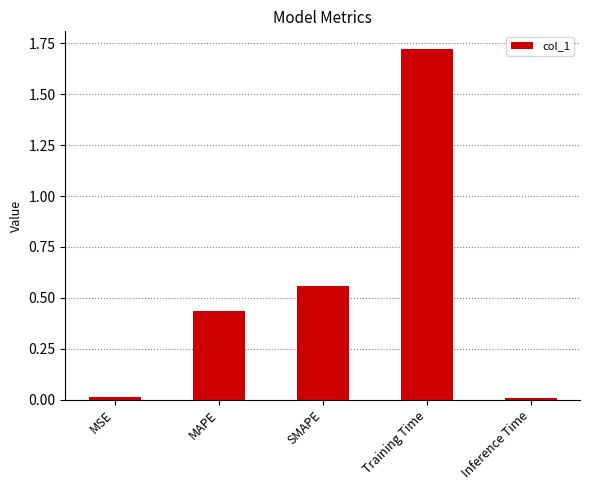

The chart shows a value of 0.7 at MAPE. True or false?

False